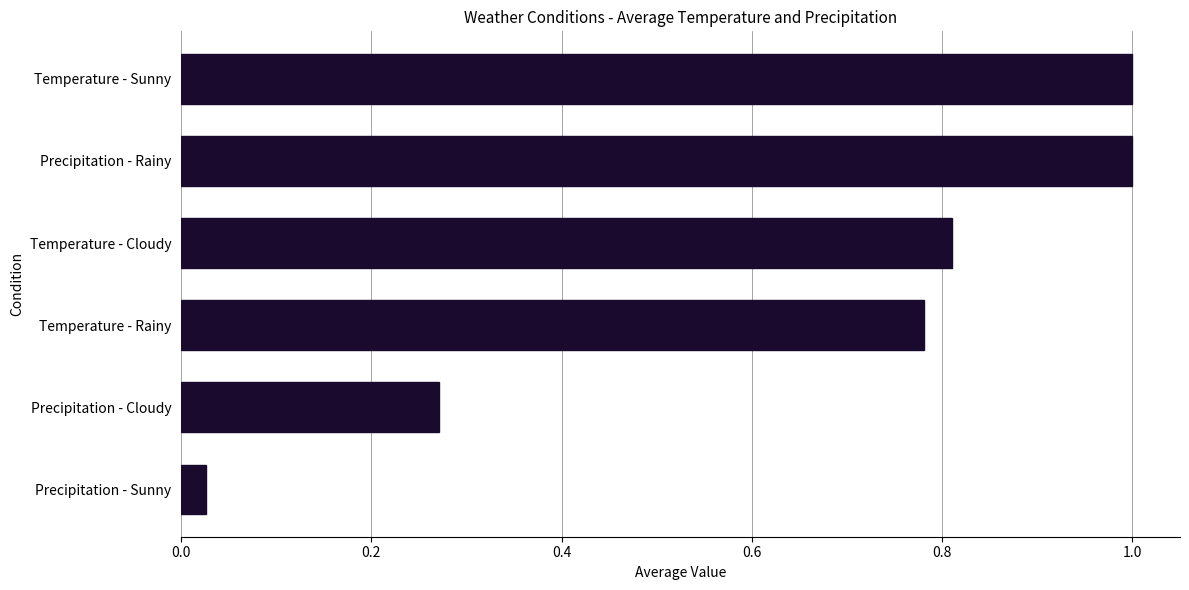

The value at Temperature - Cloudy is 0.5. True or false?

False